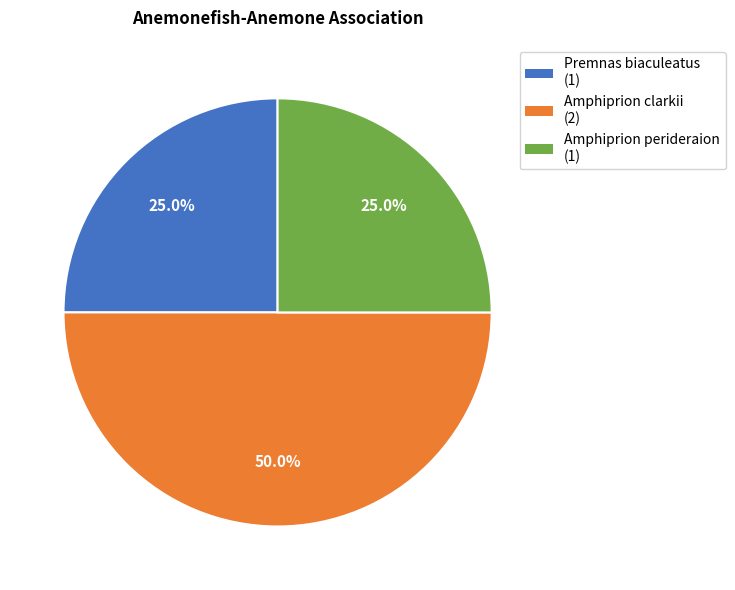

To the nearest percent, what is the difference between the largest and smallest slice percentages?

25%